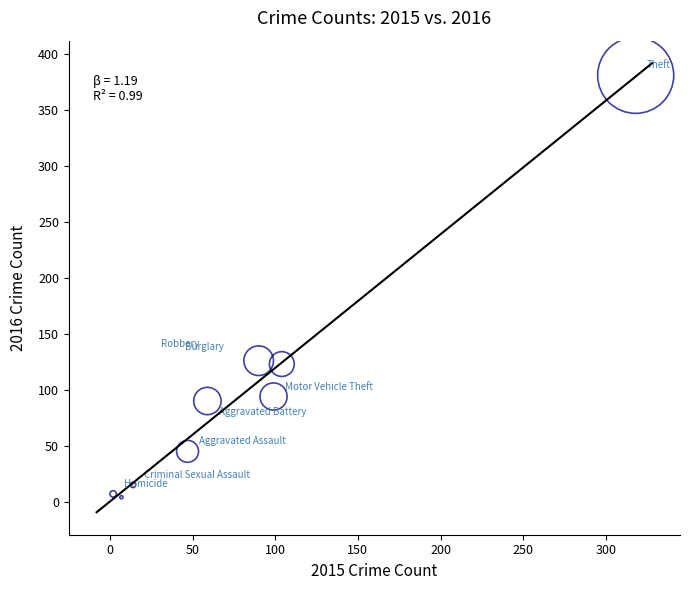

What is the average Y value?

98